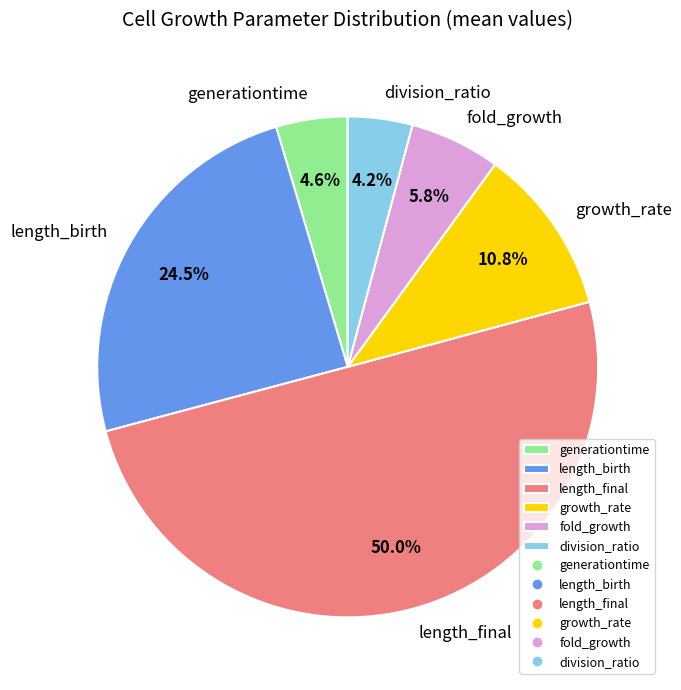

The growth_rate slice represents 5% of the pie. True or false?

False